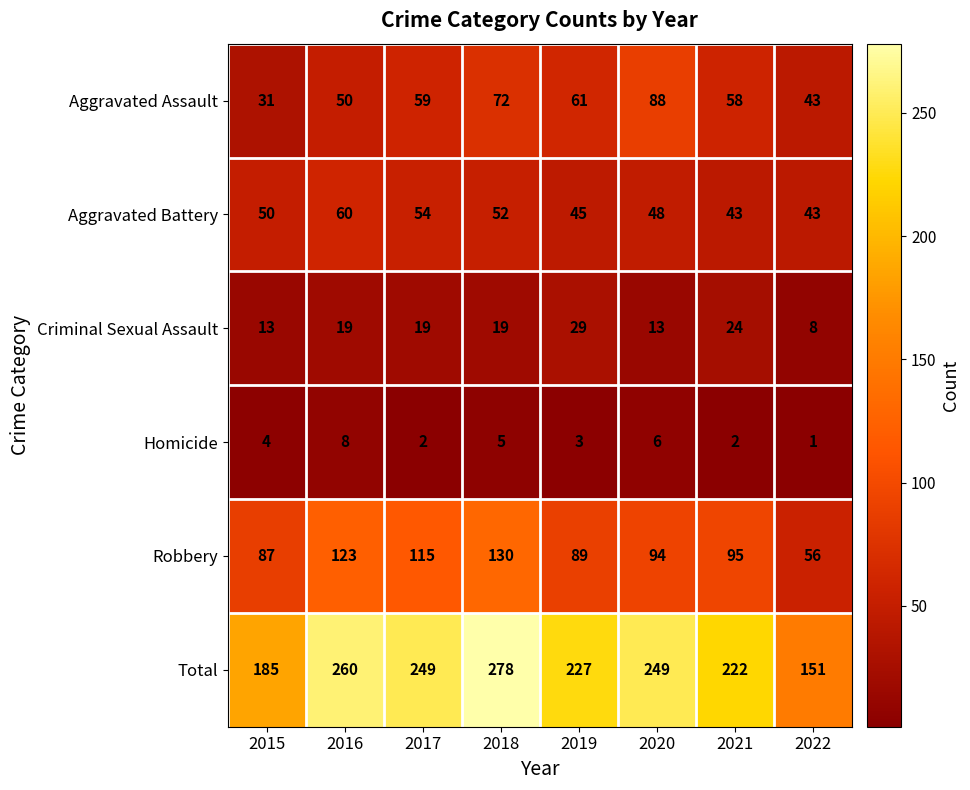

How many series are shown in this chart?

6